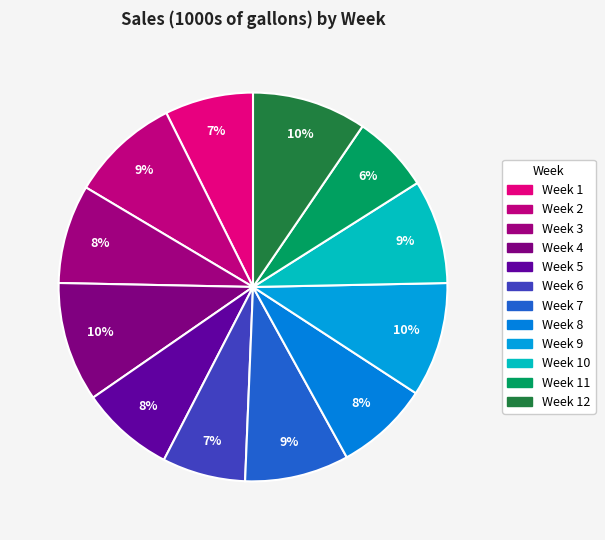

How many segments does this pie chart have?

12